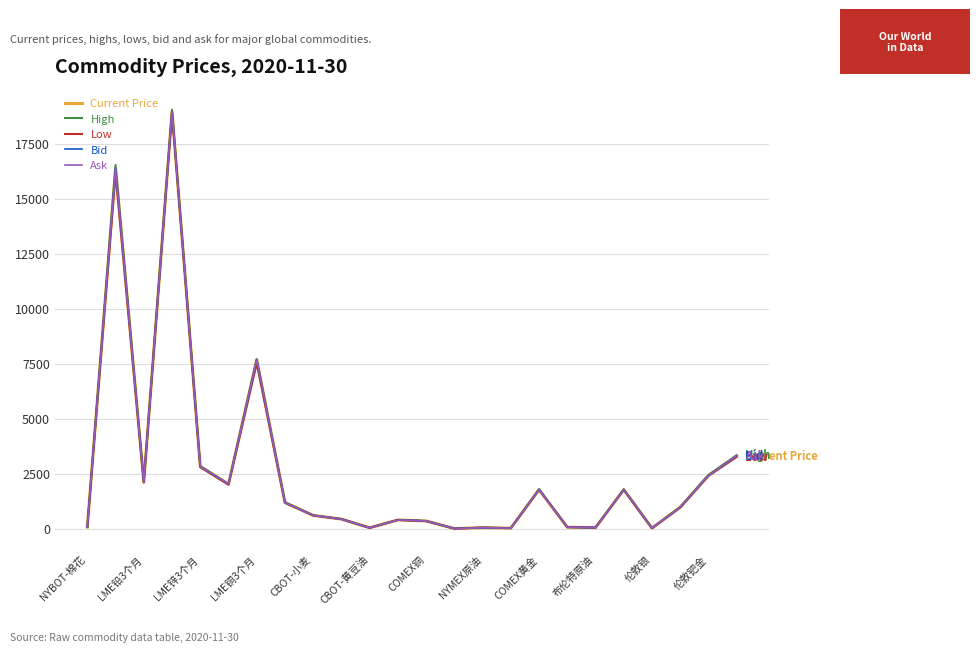

What is the maximum value shown in the chart?

19045.0